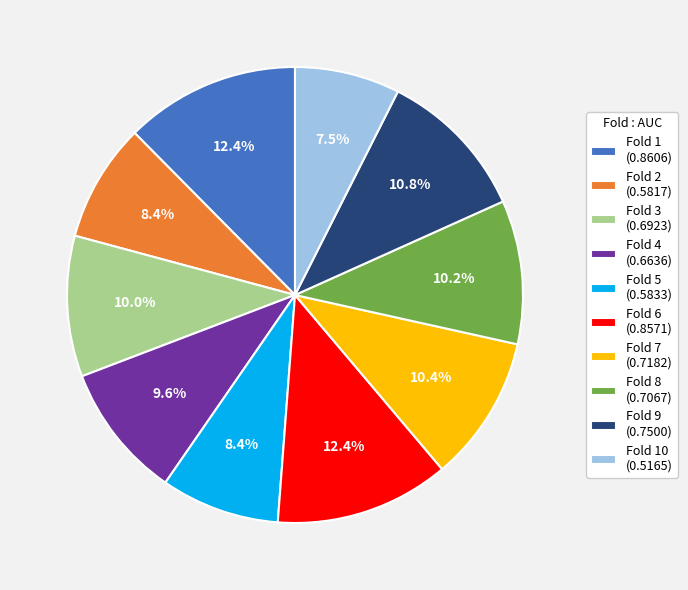

Is there any slice that represents more than half of the pie?

No